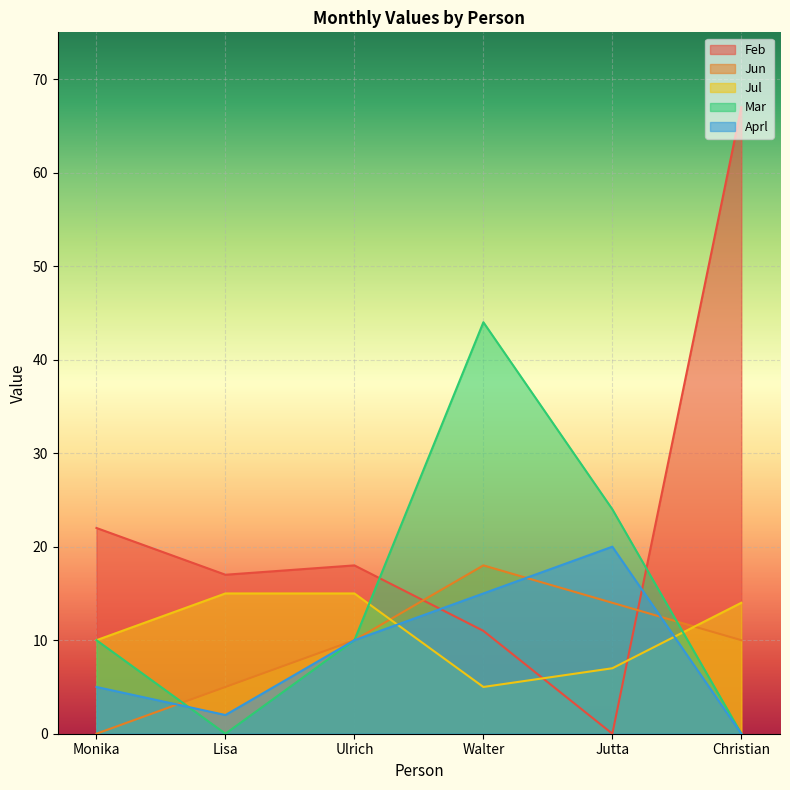

What is the maximum value shown in the chart?

67